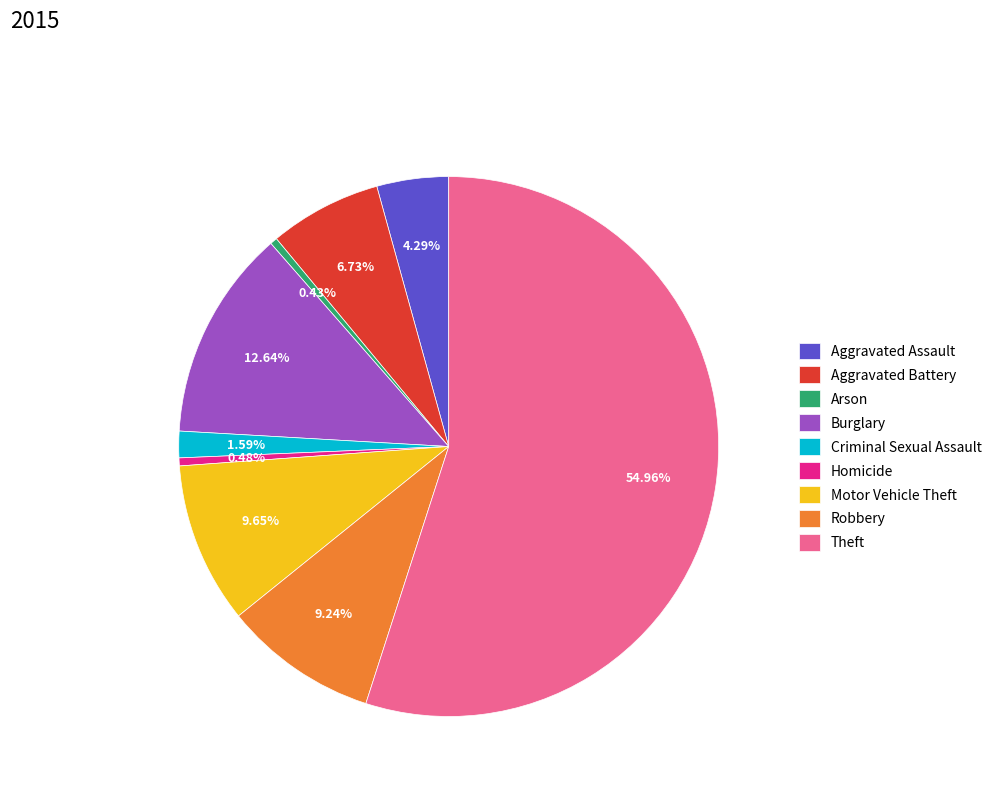

True or false: Arson accounts for 14% of the total.

False